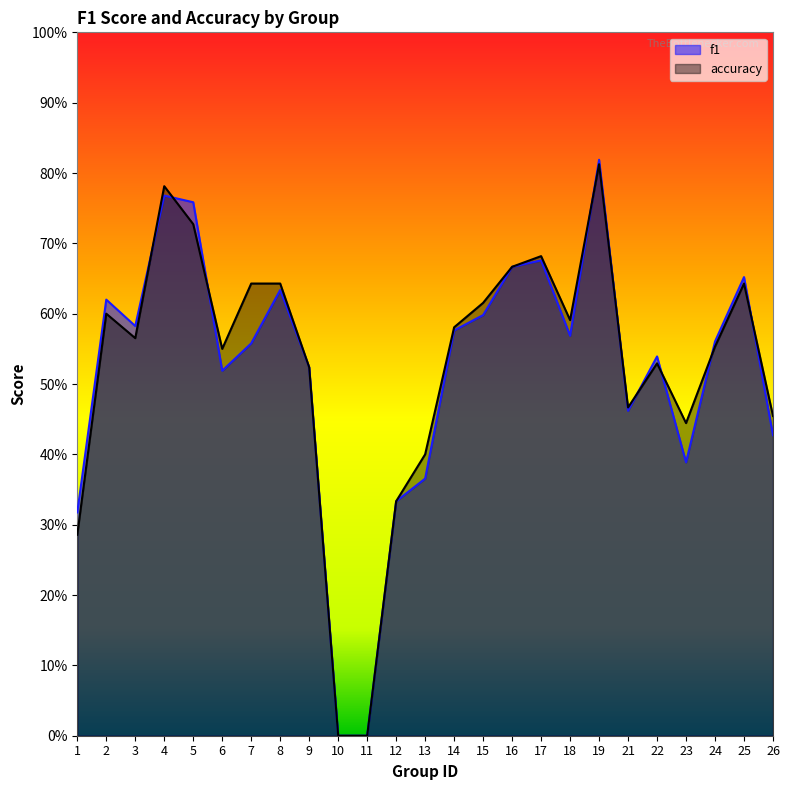

In f1, how many points are higher than both neighbors (excluding endpoints)?

7